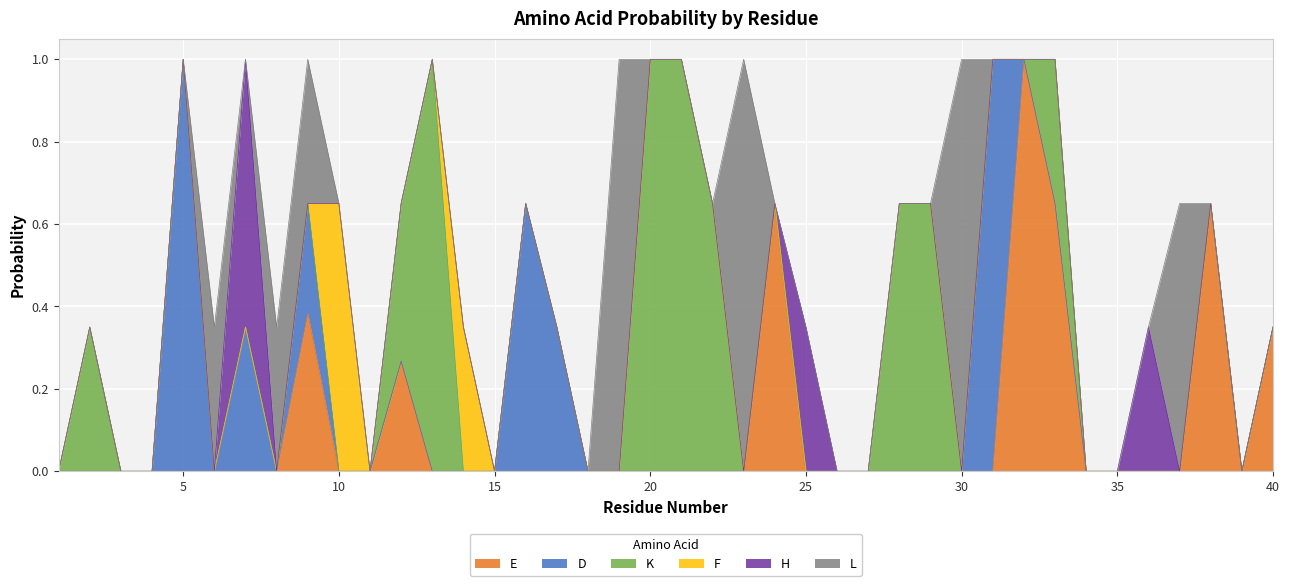

What is the maximum value for E?

1.0